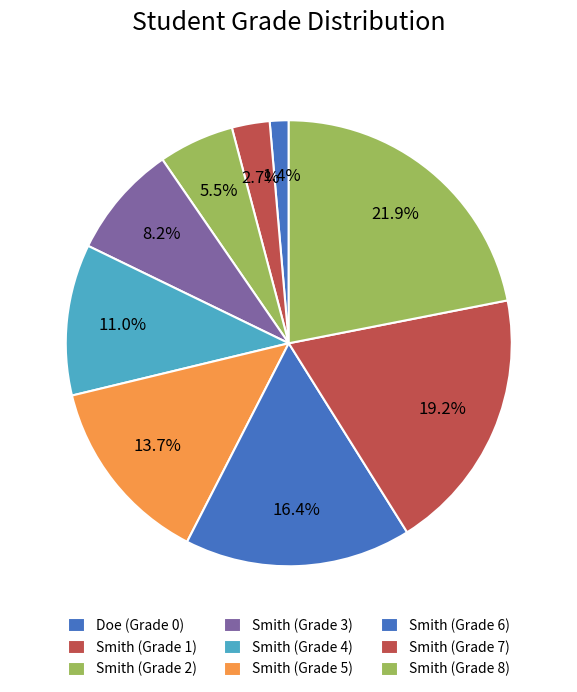

To the nearest percent, what percentage of the pie is Smith (Grade 4)?

11%